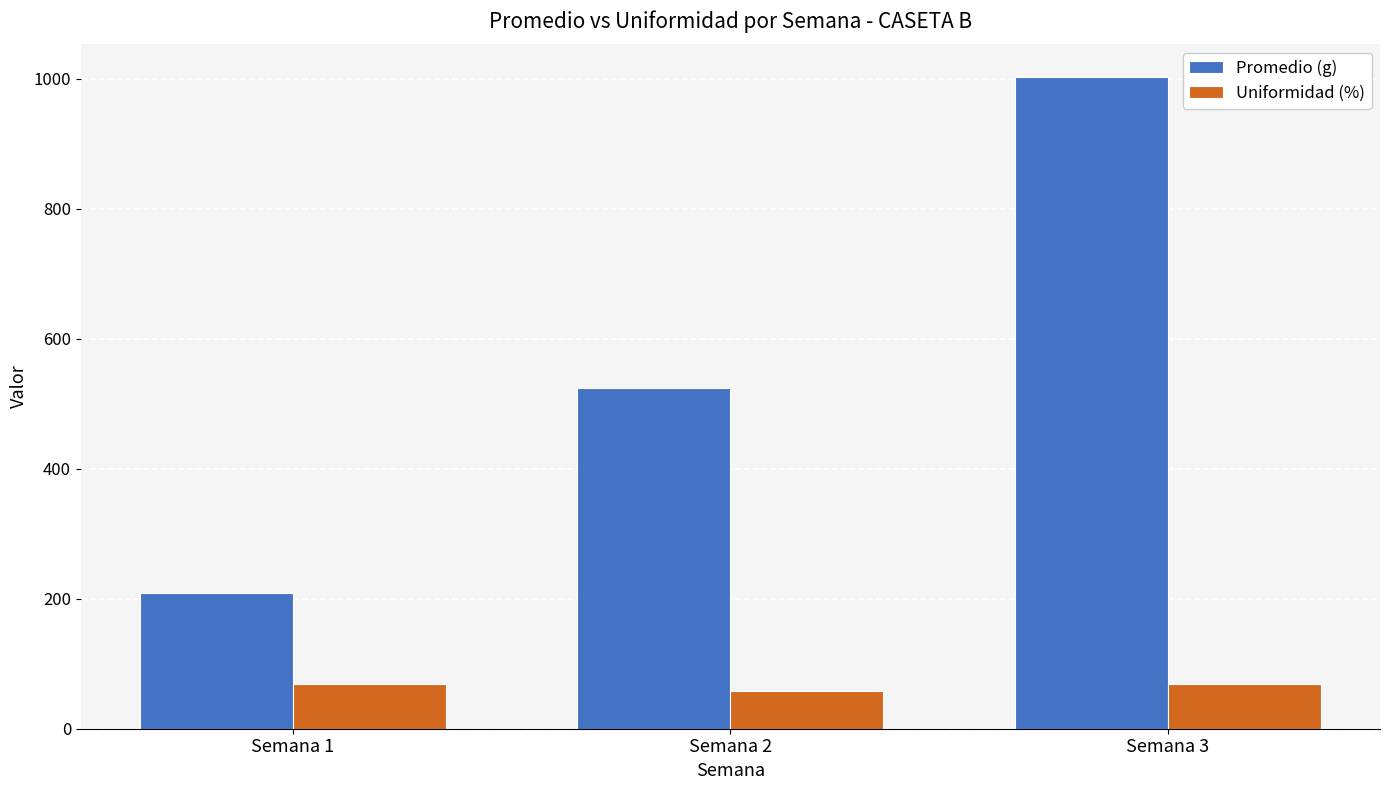

At which label is Uniformidad (%) closest to 63?

Semana 1